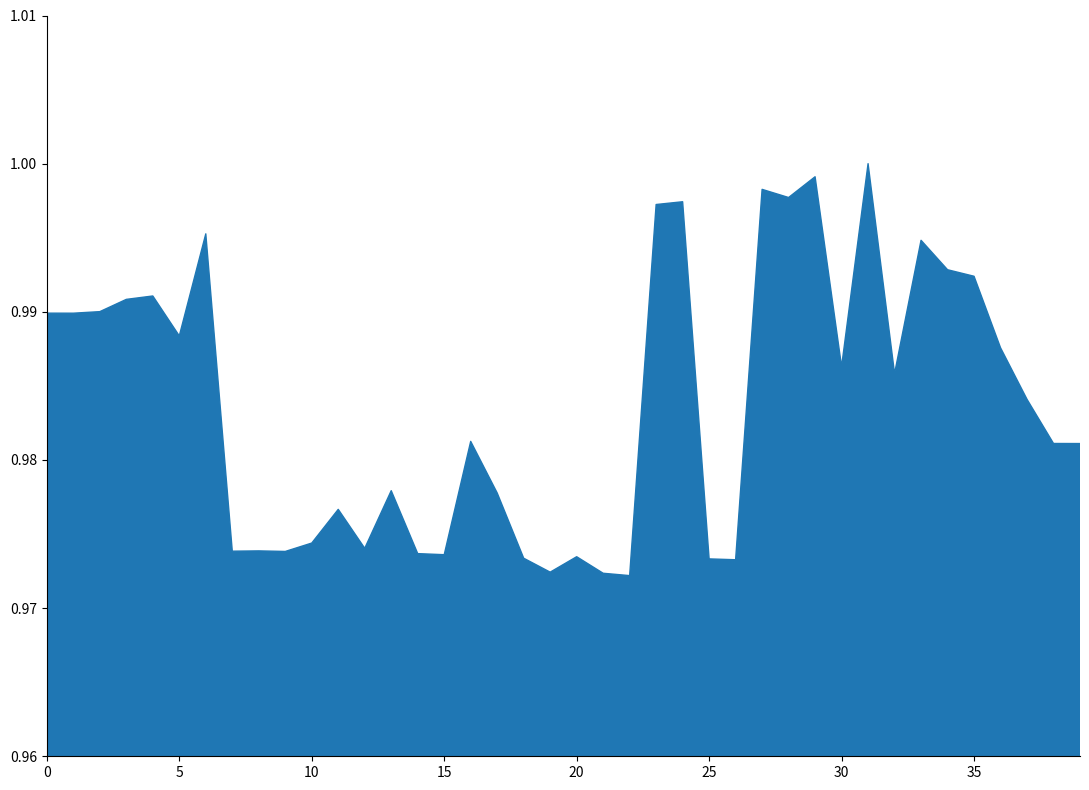

Is it true that the value at 20 is 1.5?

False